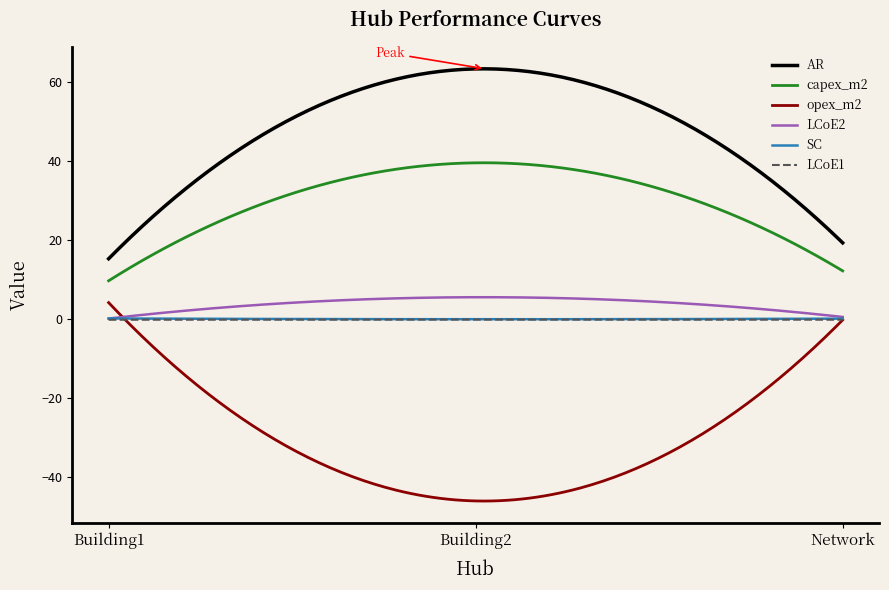

Which series has the largest total across all categories?

AR